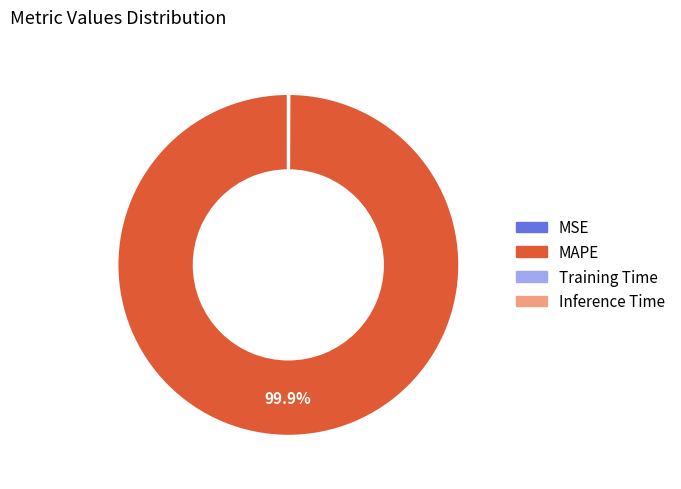

What is the largest slice in the pie chart?

MAPE